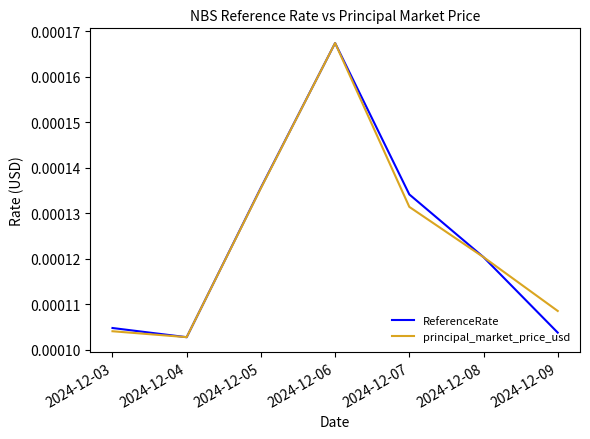

Which series changed the most between 2024-12-06 and 2024-12-09?

ReferenceRate